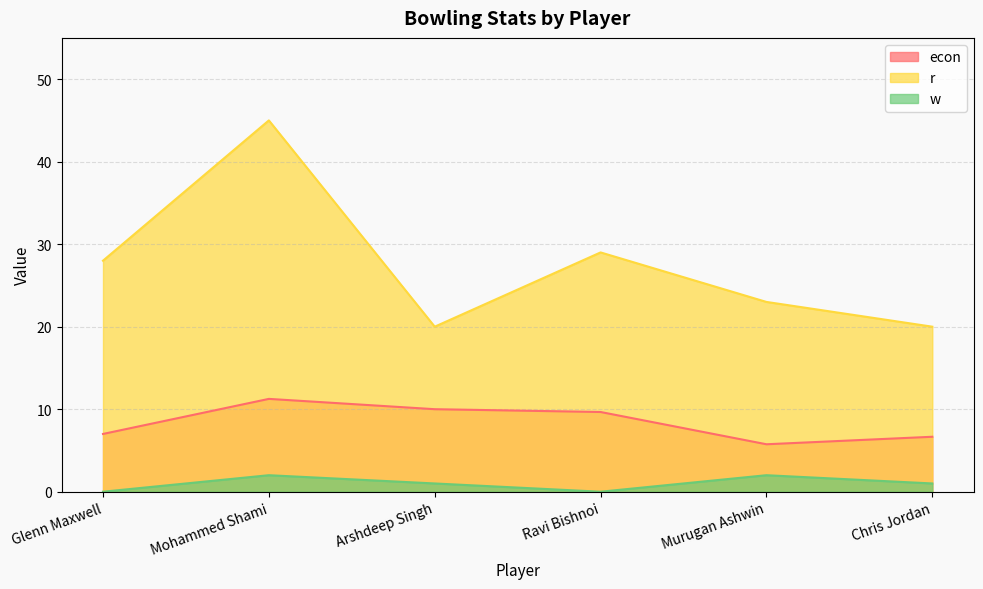

Reading right to left, list all the values displayed in this chart.

econ: 6.7	5.8	9.7	10.0	11.2	7.0
r: 20.0	23.0	29.0	20.0	45.0	28.0
w: 1.0	2.0	0.0	1.0	2.0	0.0